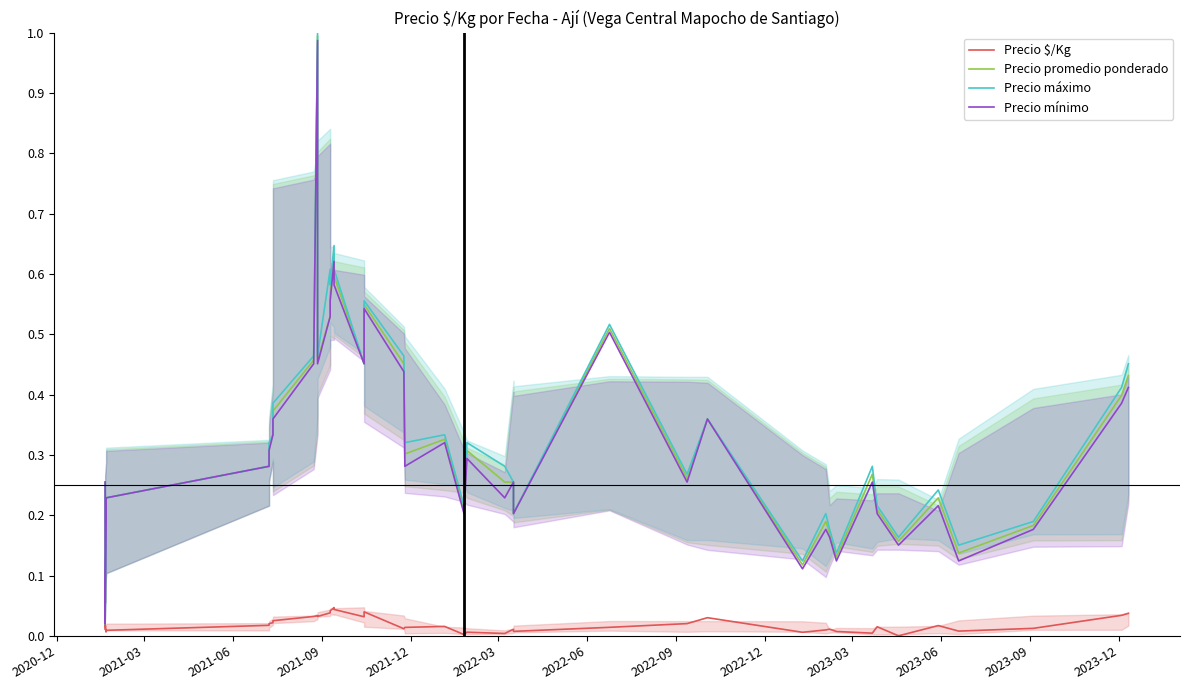

Count the number of data series in this chart.

4